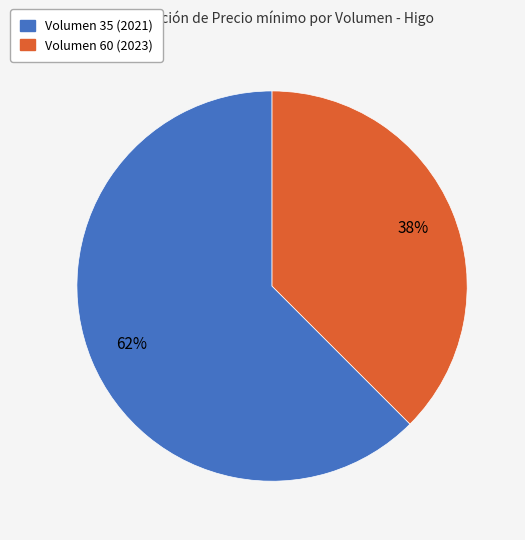

The Volumen 35 (2021) slice represents 62% of the pie. True or false?

True